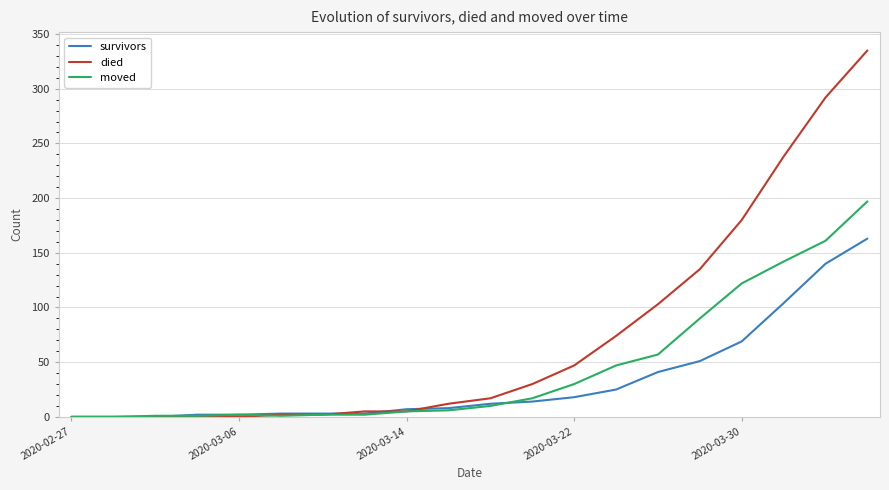

Which series has the largest total across all categories?

died